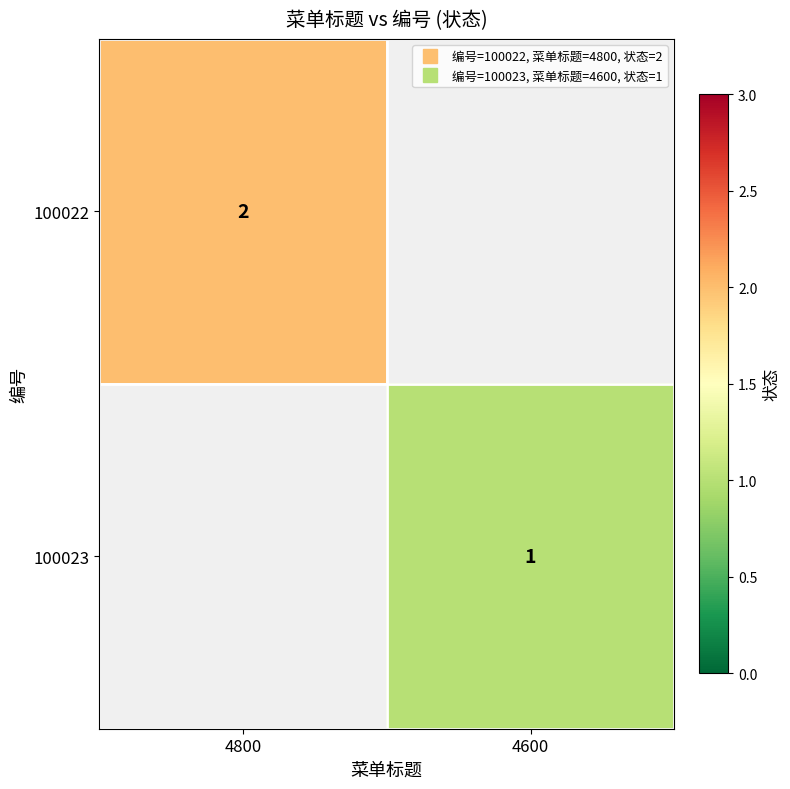

At how many categories does at least one series exceed 1?

1